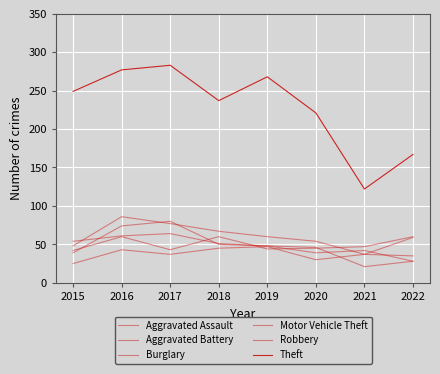

Where does the Theft series first go above 249?

2016